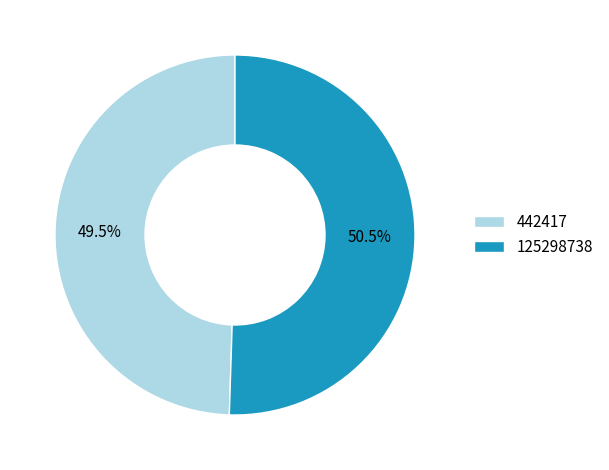

What is the majority slice?

125298738